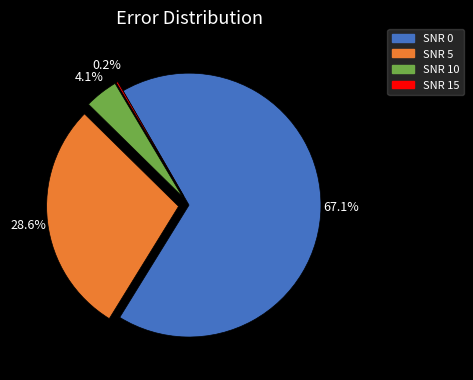

Is there a majority slice in this chart?

Yes